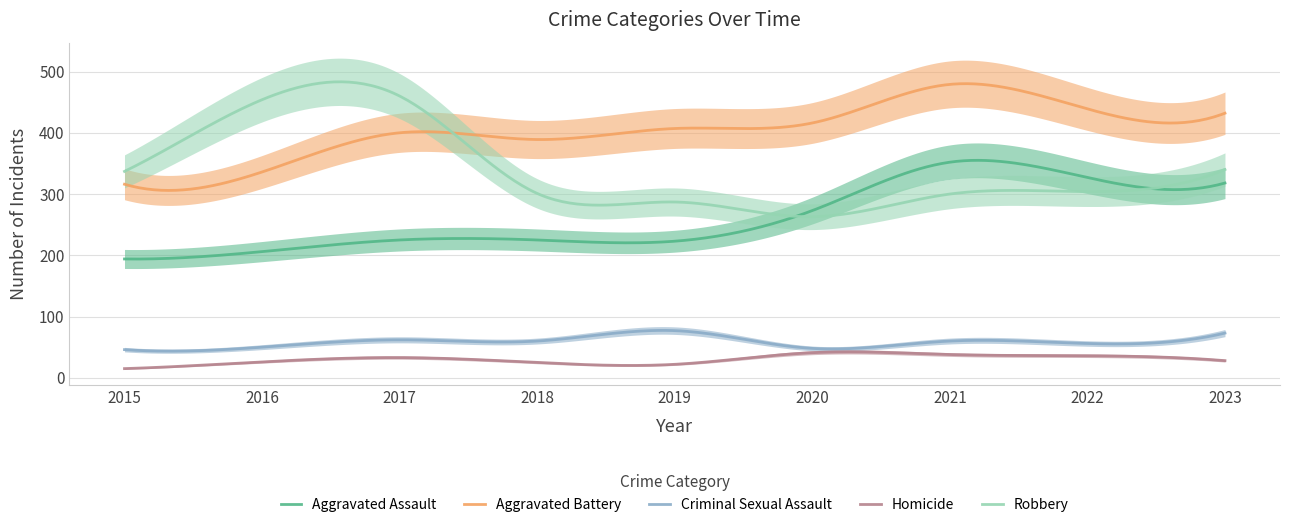

What value does the Robbery series have at 2023, to the nearest 10?

340